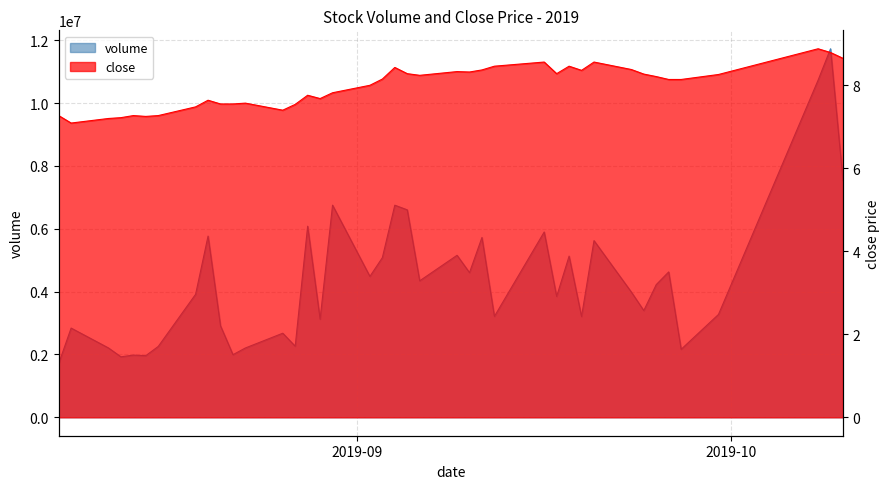

What is the minimum value shown in the chart?

7.1